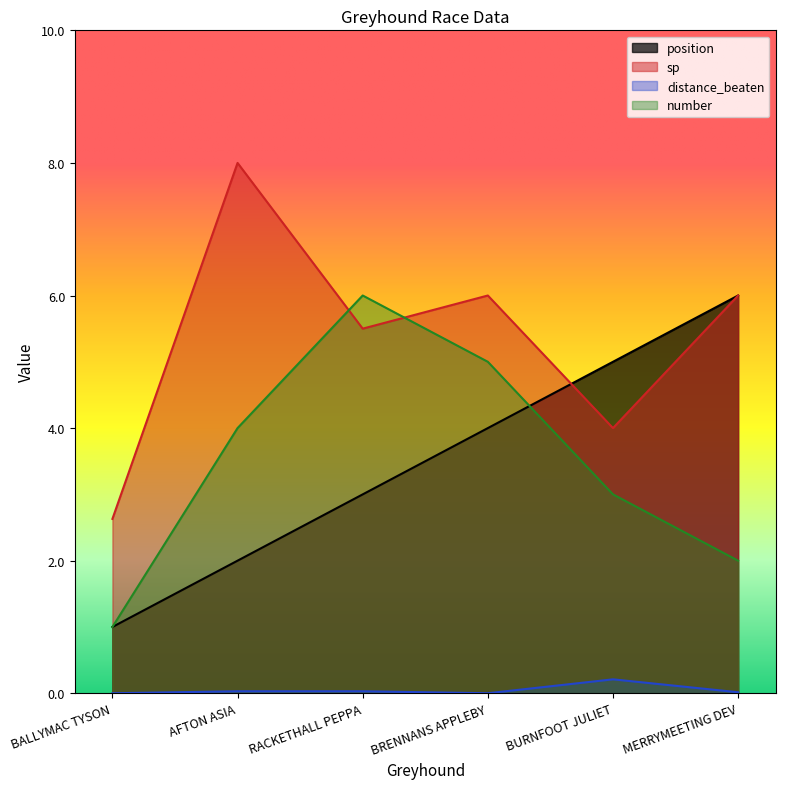

True or false: number has a value of 10.0 at RACKETHALL PEPPA.

False